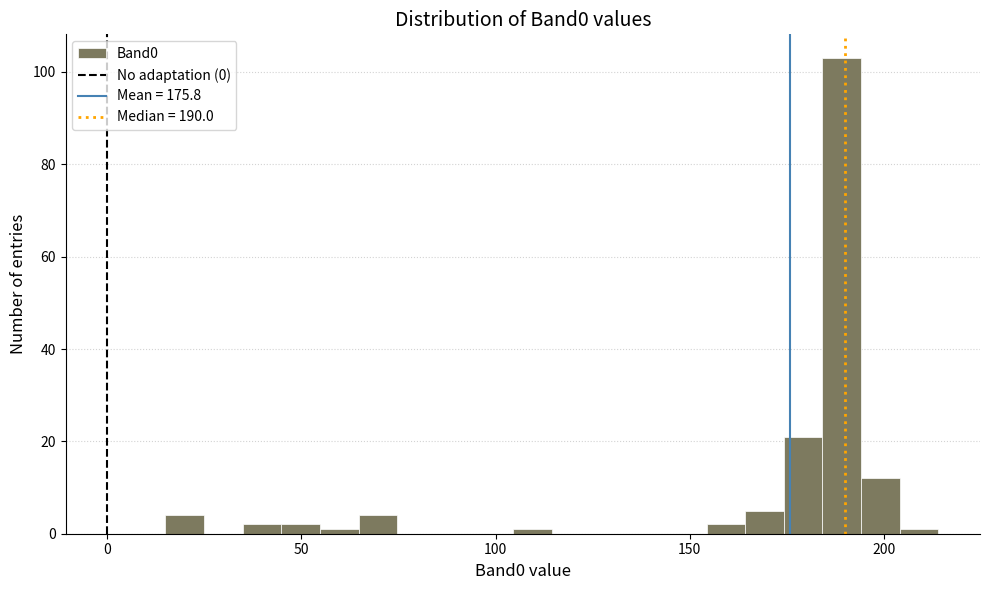

Read against the x-axis, roughly where is the centre of the tallest bar?

190